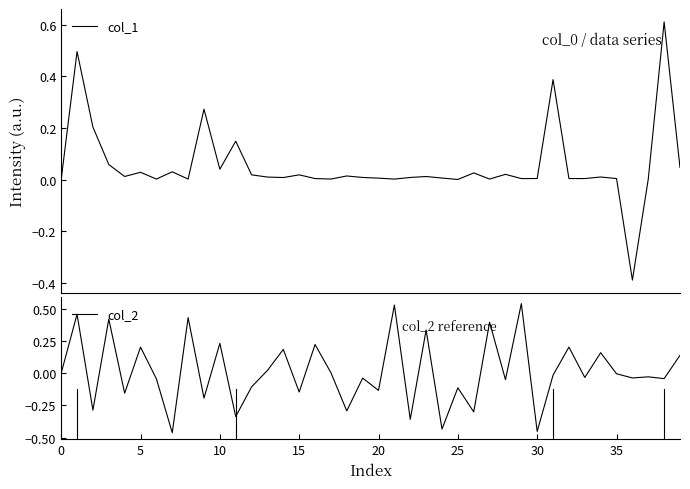

What is the lowest value of the col_1 series?

-0.4